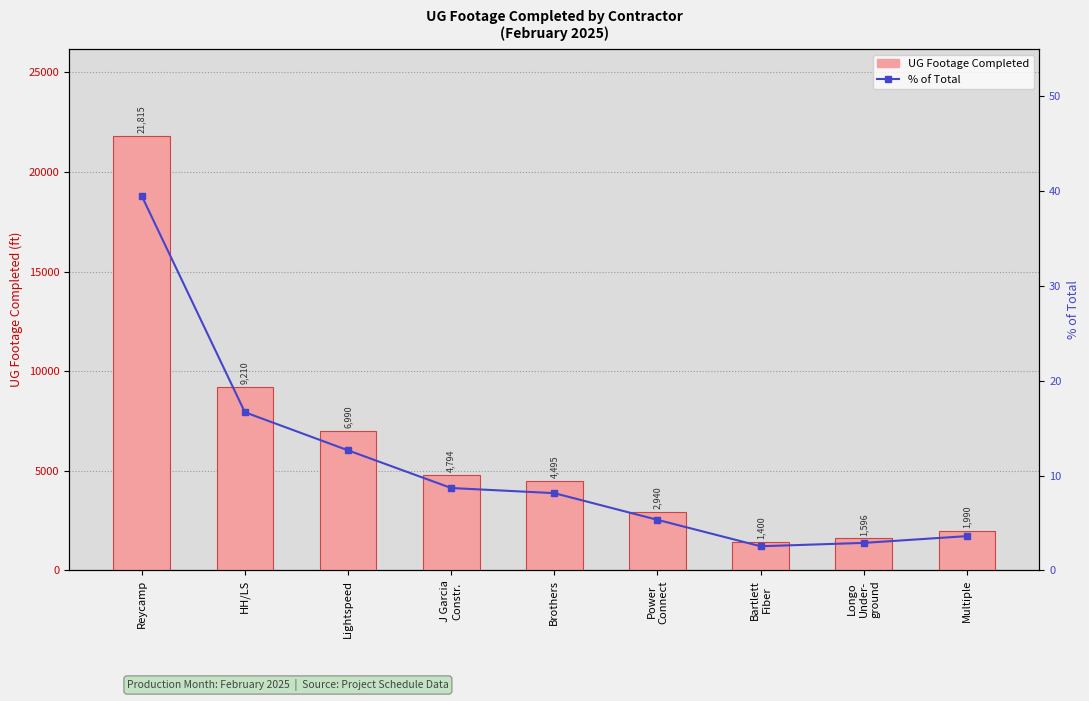

How many groups of bars are there?

9